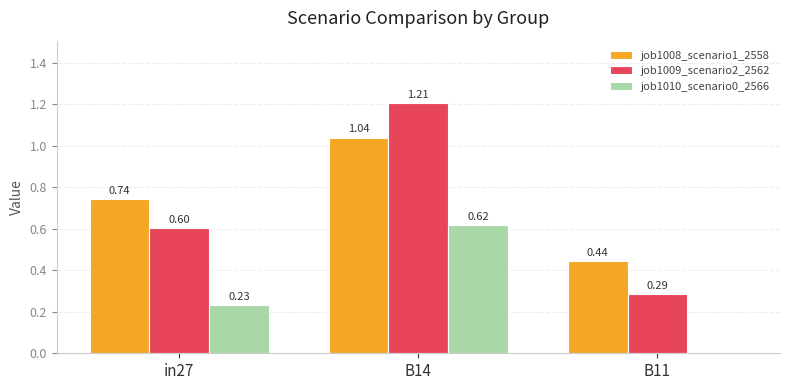

Is the value of job1010_scenario0_2566 at B11 greater than the value of job1009_scenario2_2562 at in27?

No